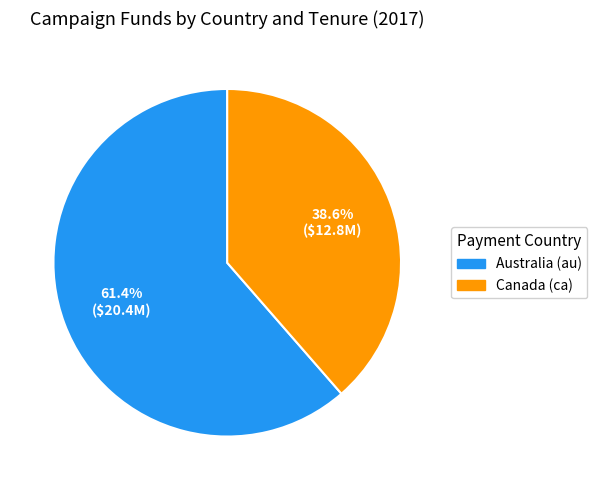

Is there any slice that represents more than half of the pie?

Yes